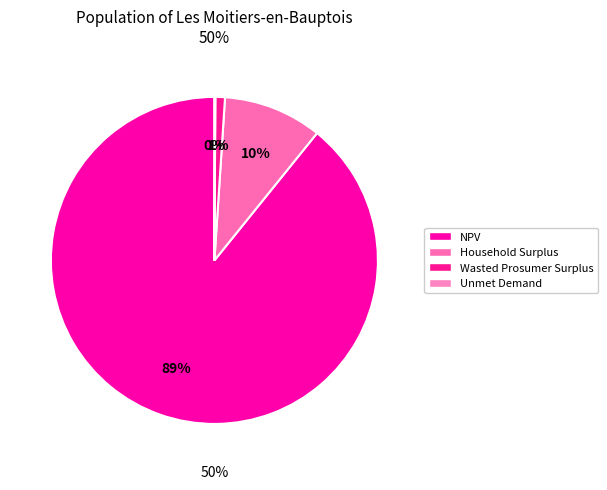

What is the total percentage of Wasted Prosumer Surplus and Unmet Demand?

1.0%